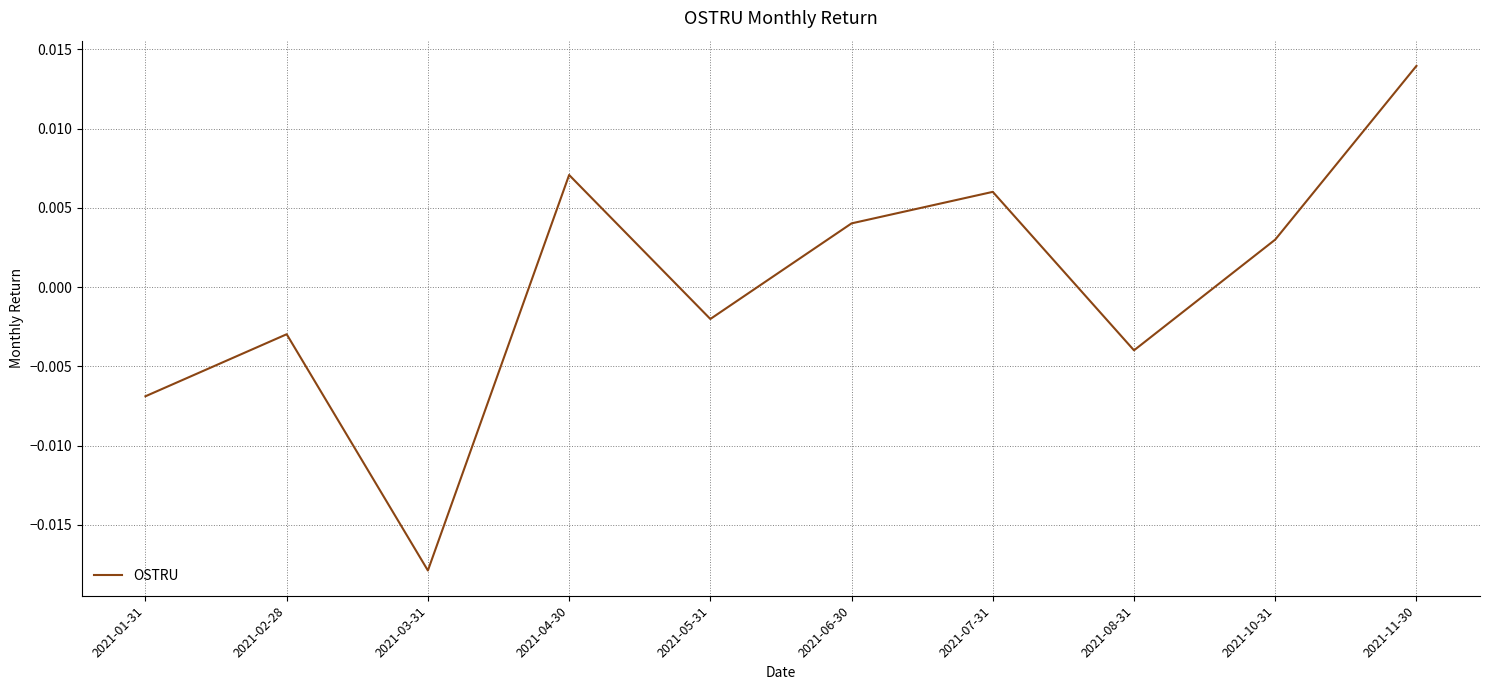

Where does the data first go above 0?

2021-04-30